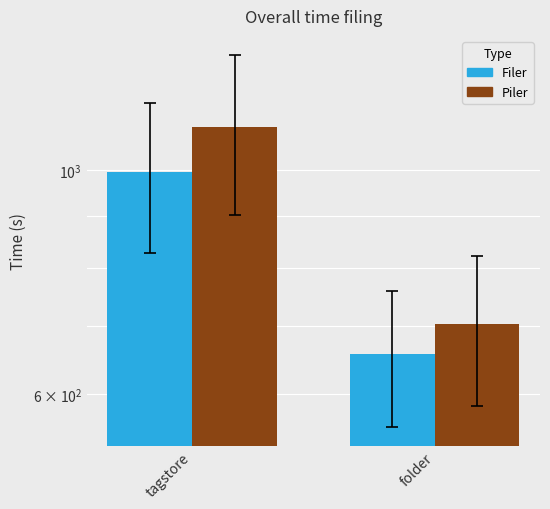

Which series changed the most between tagstore and folder?

Piler